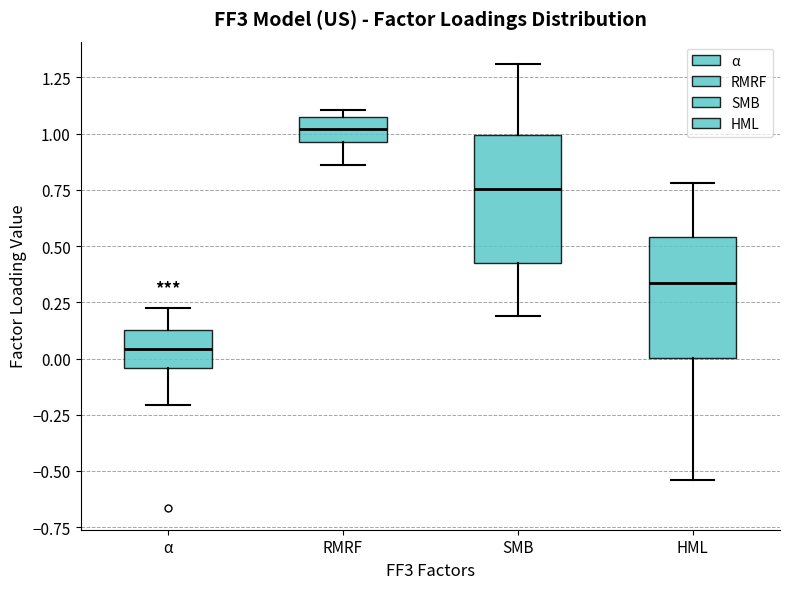

Where does the lower whisker of the box for RMRF end on the y-axis? The values are not printed on the chart, so give them approximately, as read against the axis.

0.85